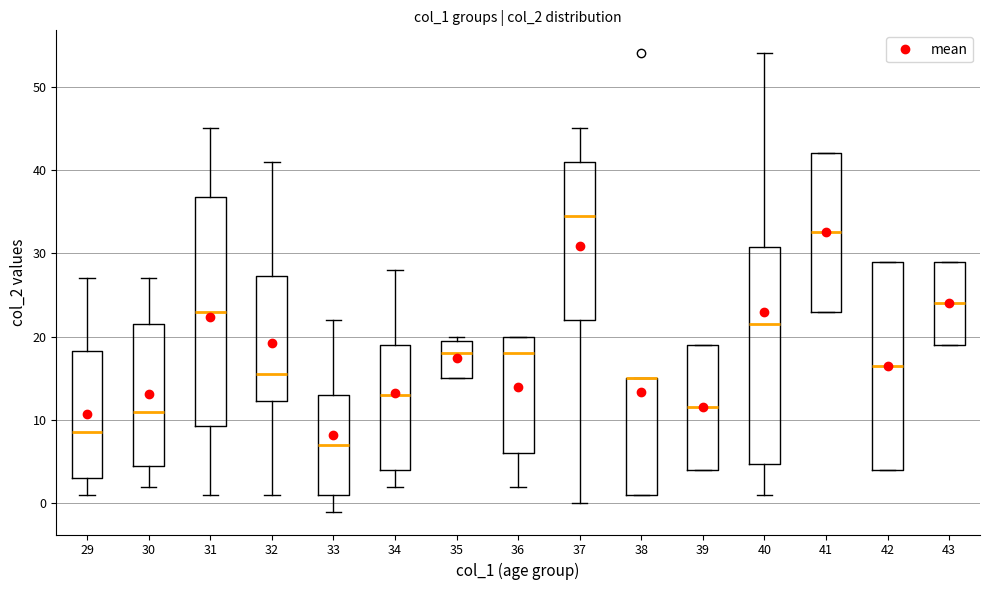

Reading left to right, read every box against the y-axis: the position of its median line, the range the box covers, and the ends of its whiskers. The values are not printed on the chart, so give them approximately, as read against the axis.

29: median 9, box 3 to 18, whiskers 1 to 27
30: median 11, box 5 to 22, whiskers 2 to 27
31: median 23, box 9 to 37, whiskers 1 to 45
32: median 16, box 12 to 27, whiskers 1 to 41
33: median 7, box 1 to 13, whiskers -1 to 22
34: median 13, box 4 to 19, whiskers 2 to 28
35: median 18, box 15 to 20, whiskers 15 to 20 (just above the box's upper edge)
36: median 18, box 6 to 20, whiskers 2 to 20
37: median 35, box 22 to 41, whiskers 0 to 45
38: median 15 (drawn on the box's upper edge), box 1 to 15, whiskers 1 to 15
39: median 12, box 4 to 19, whiskers 4 to 19
40: median 22, box 5 to 31, whiskers 1 to 54
41: median 33, box 23 to 42, whiskers 23 to 42
42: median 17, box 4 to 29, whiskers 4 to 29
43: median 24, box 19 to 29, whiskers 19 to 29